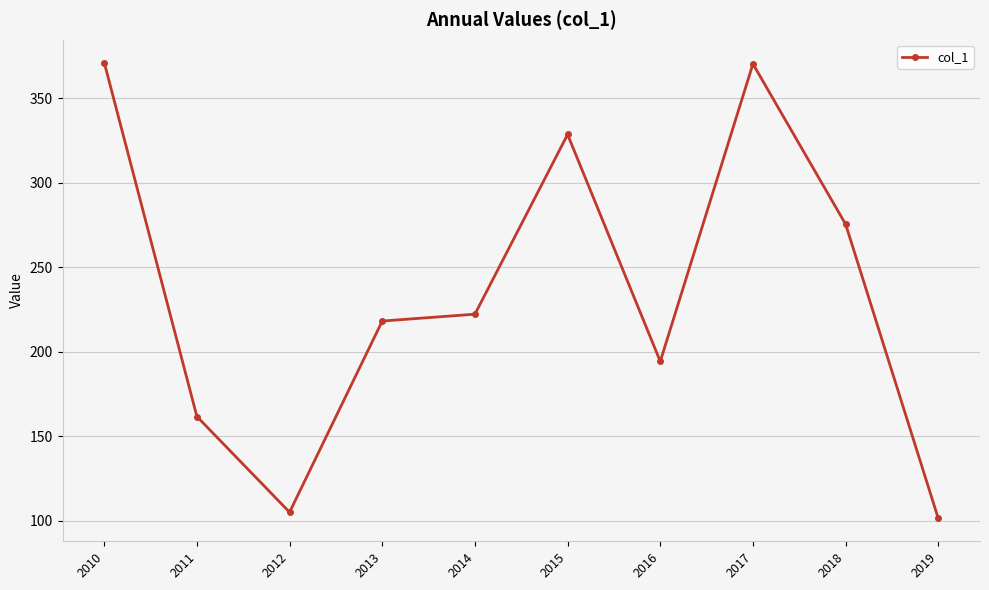

What is the sum of all values?

2348.5